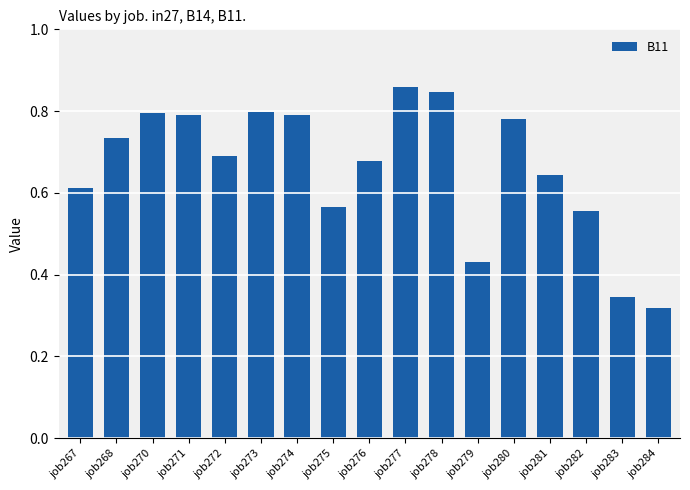

How many values are between 0 and 1?

17